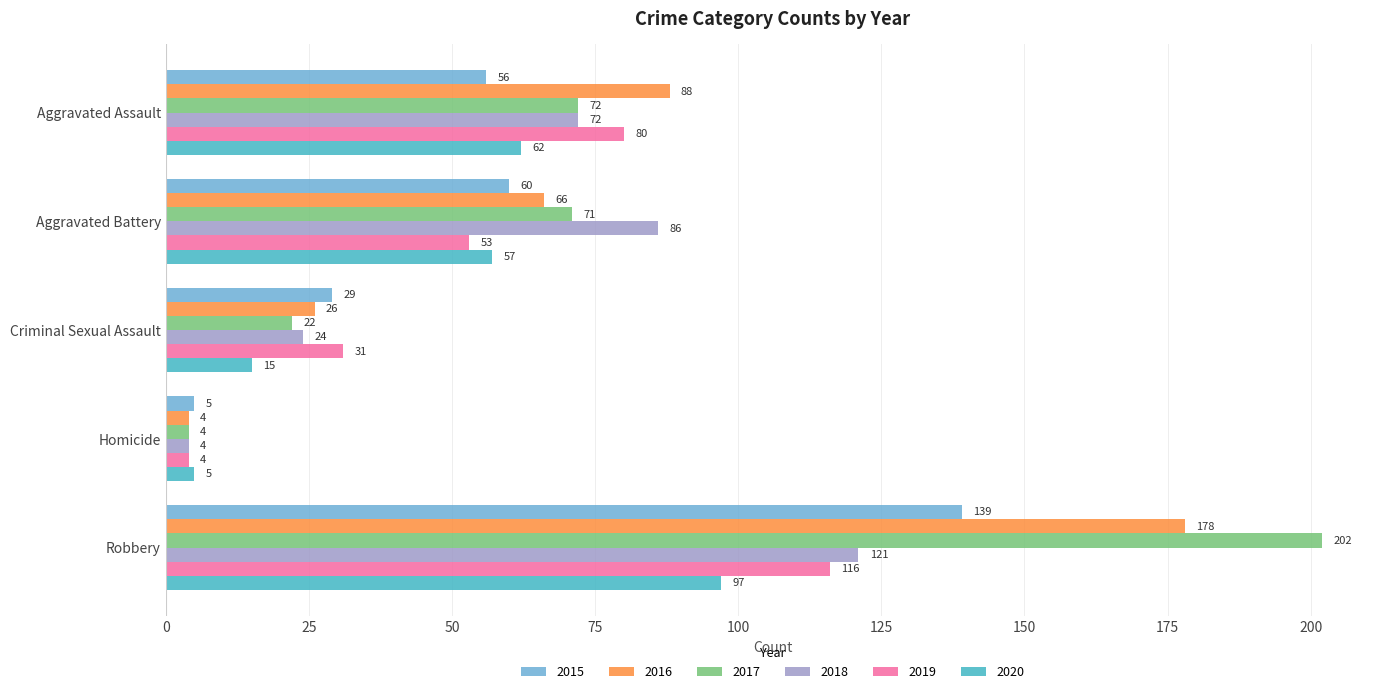

Which series changed the most between Aggravated Assault and Homicide?

2016